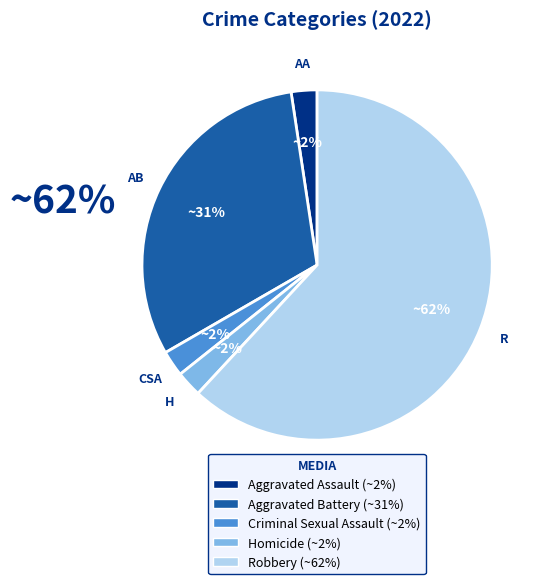

Which category accounts for the majority?

Robbery